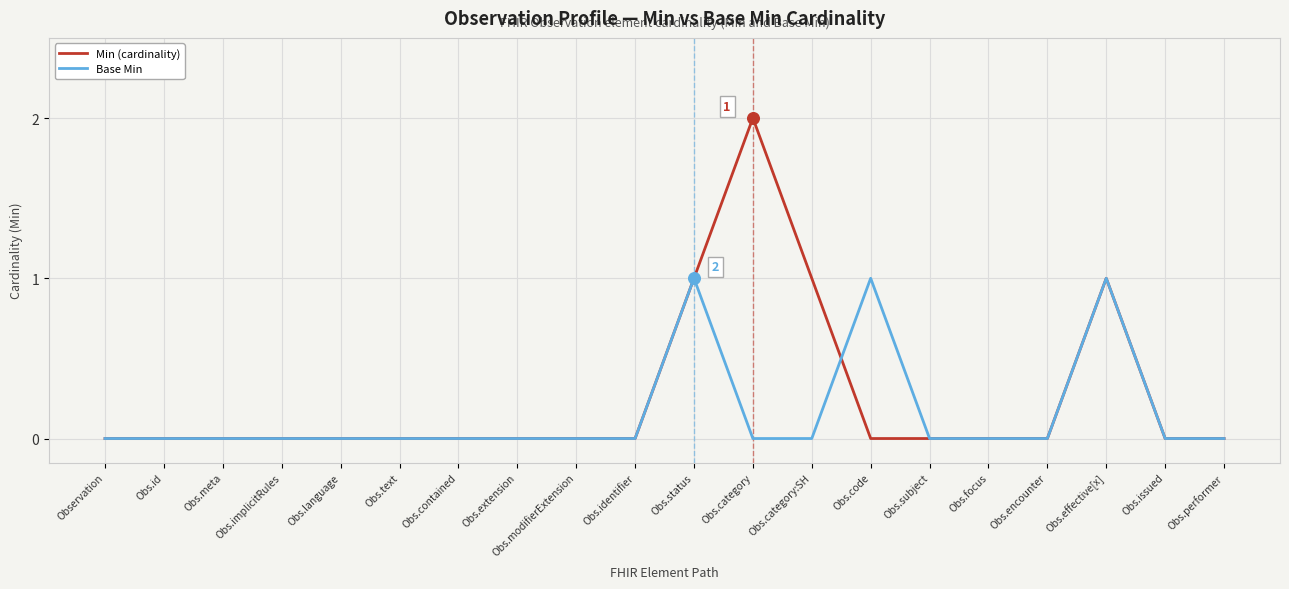

Rank the series by their maximum value, from lowest to highest.

Base Min, Min (cardinality)